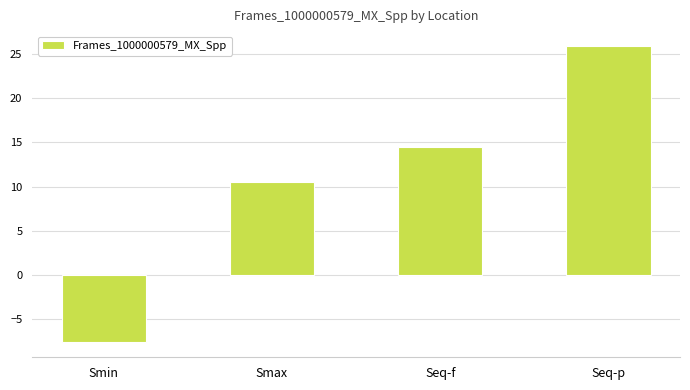

Count the number of categories in the chart.

4